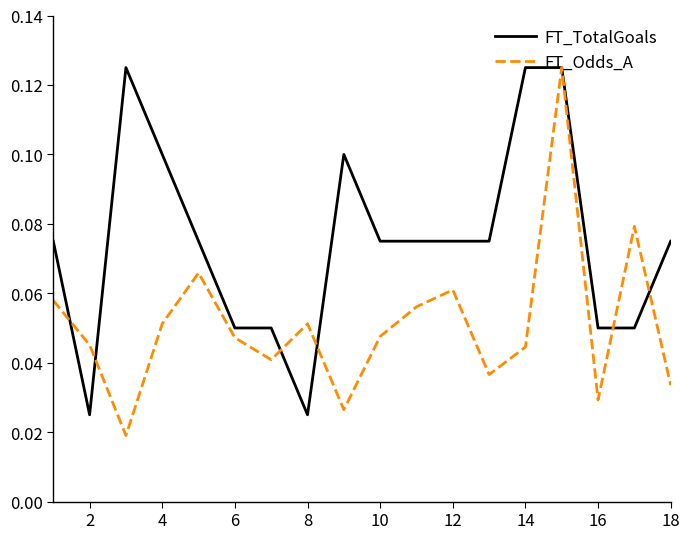

List the series in order of their overall mean, highest first.

FT_TotalGoals, FT_Odds_A